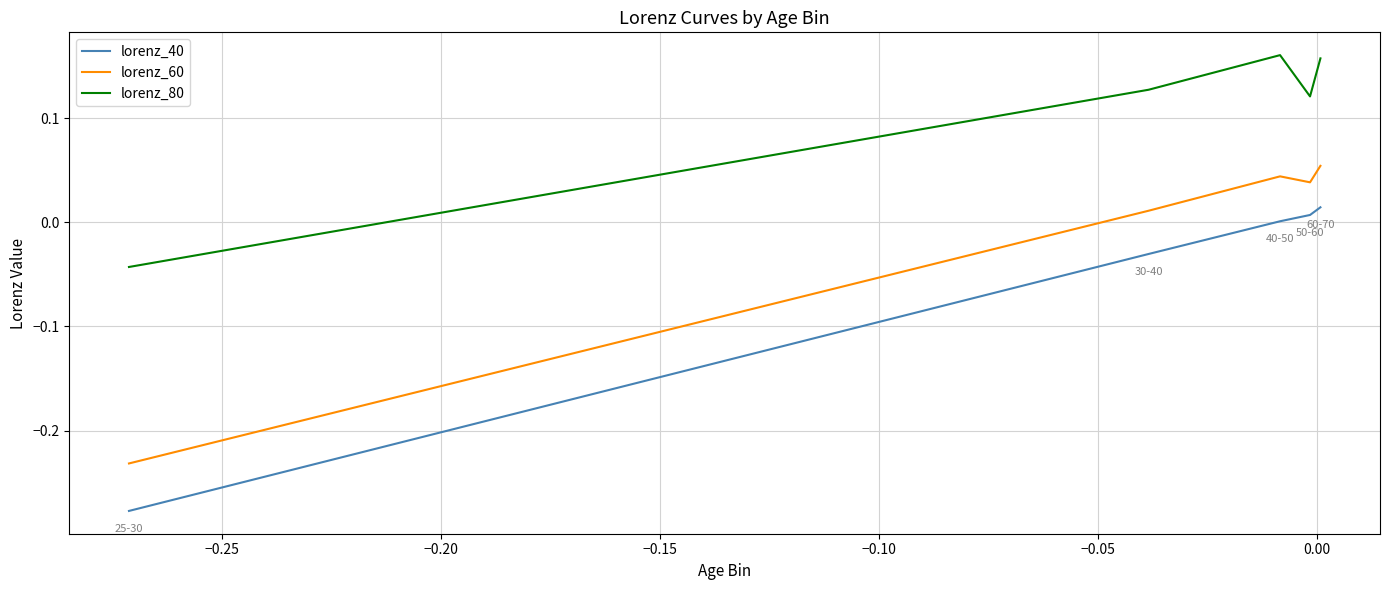

True or false: lorenz_40 has more than 1 interior local peaks.

False